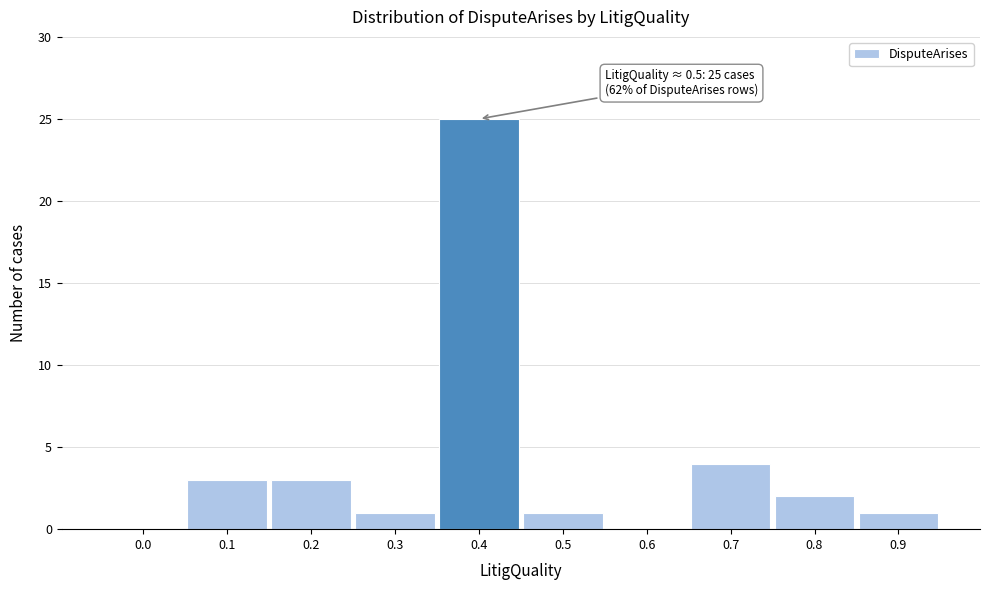

Reading left to right, extract all data points from this chart.

0.0=0	0.1=3	0.2=3	0.3=1	0.4=25	0.5=1	0.6=0	0.7=4	0.8=2	0.9=1